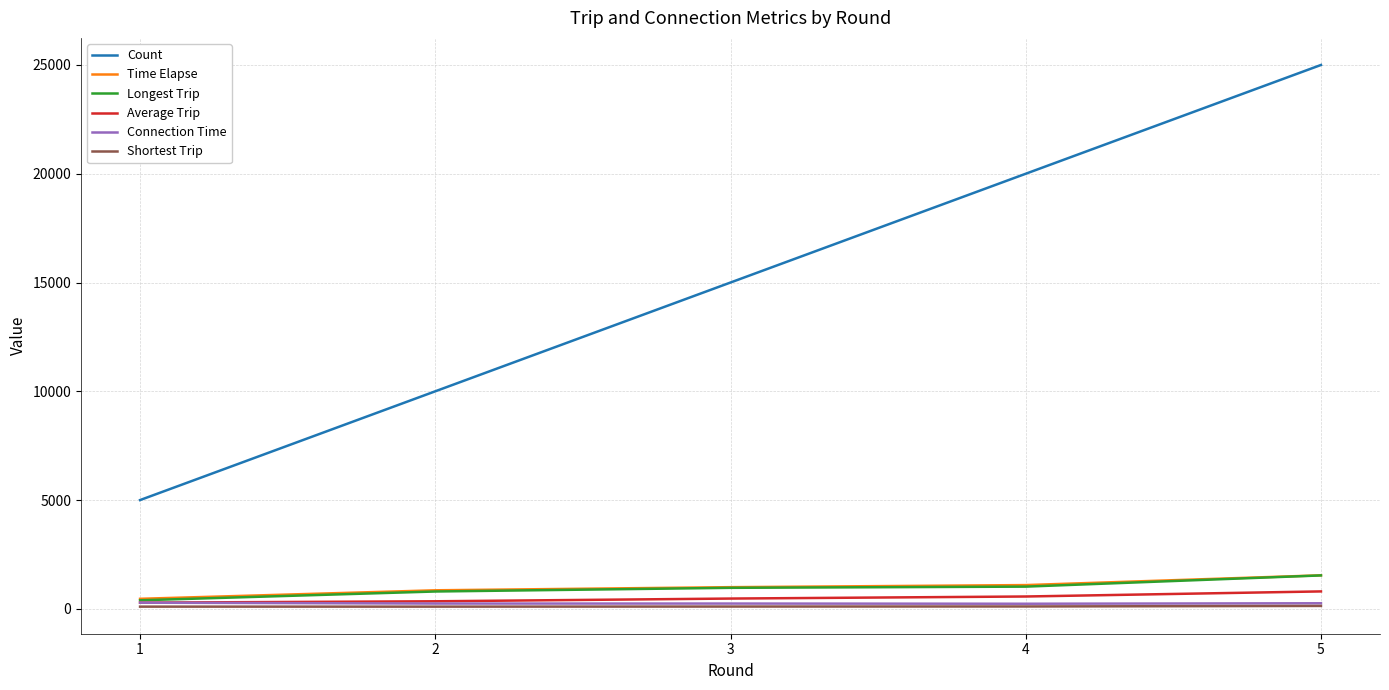

What is the difference between the highest and lowest values at 5?

24866.0